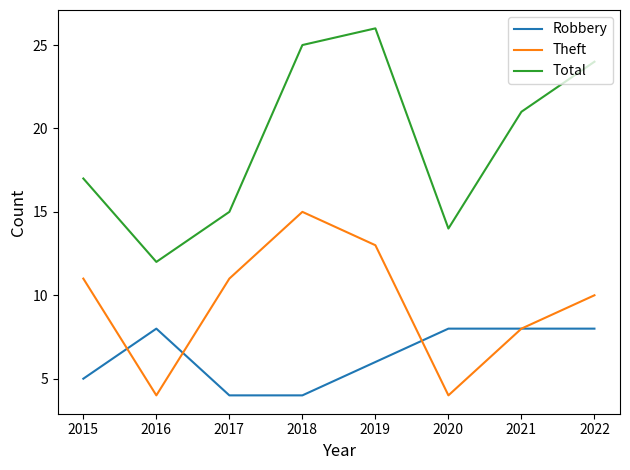

How many lines are shown in the chart?

3